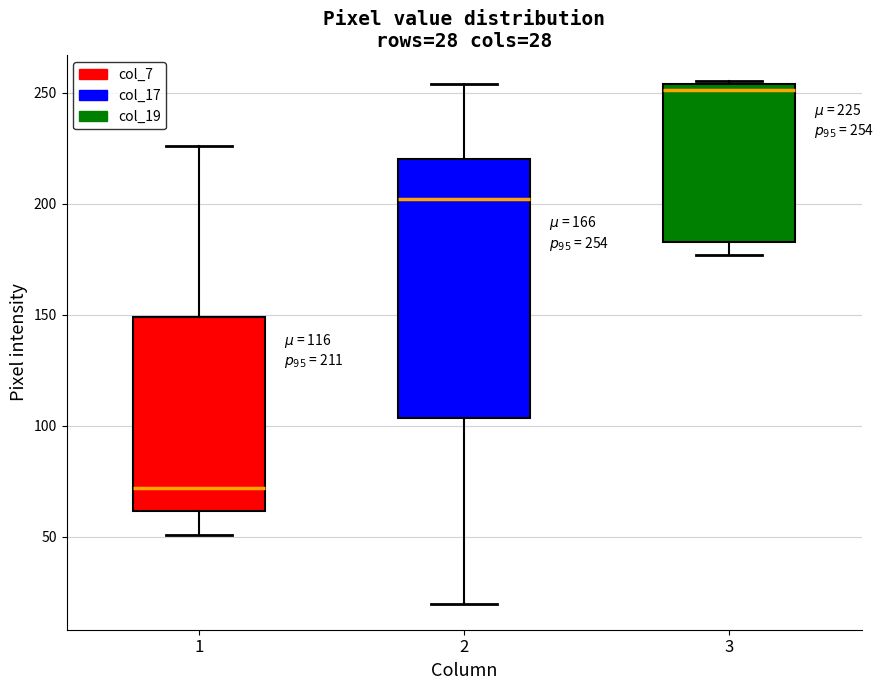

Which box is the tallest, from its lower edge to its upper edge?

2